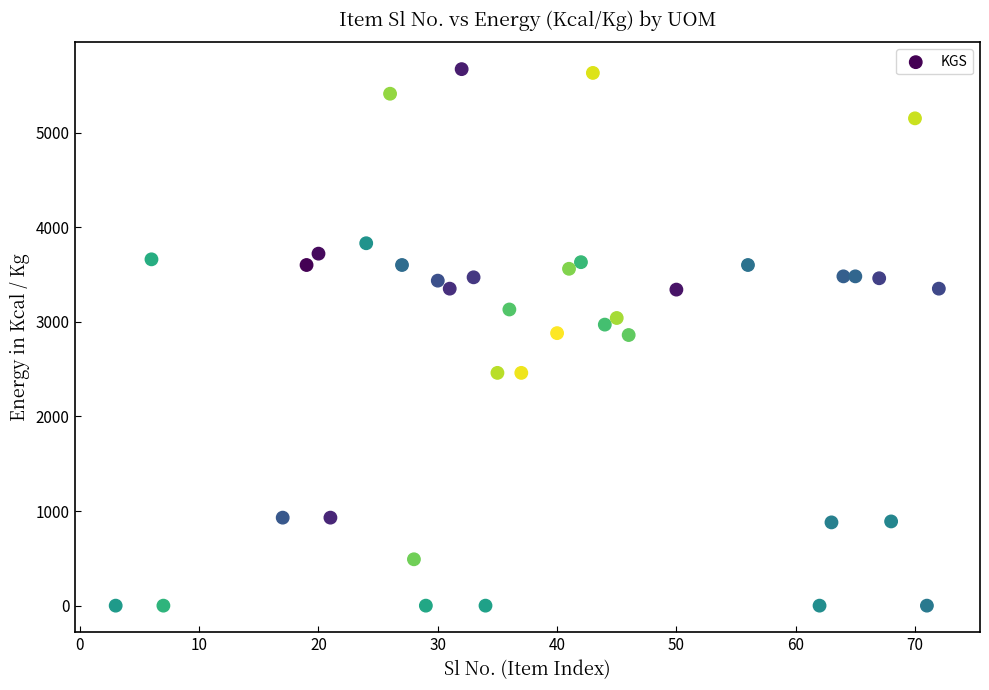

What is the range of Y values (max minus min)?

5670.0